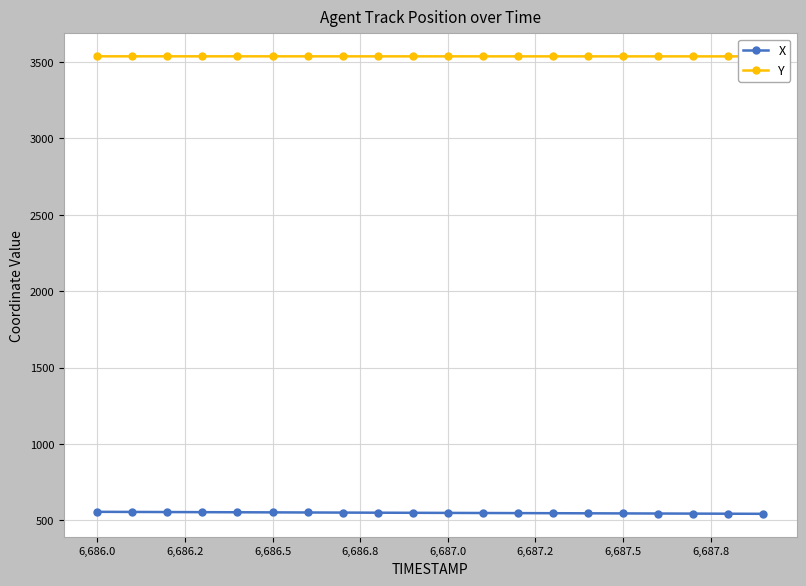

How many data points in X are less than 549?

9